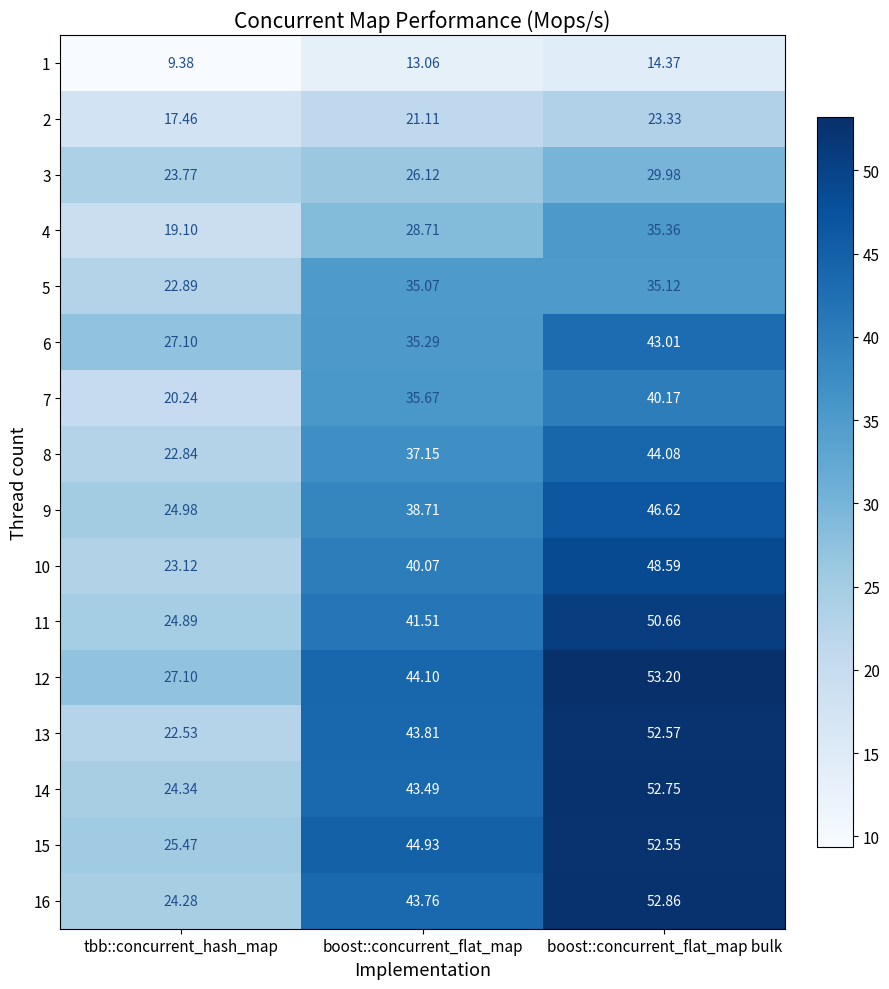

Is the value of 15 at tbb::concurrent_hash_map greater than the value of 5 at boost::concurrent_flat_map?

No